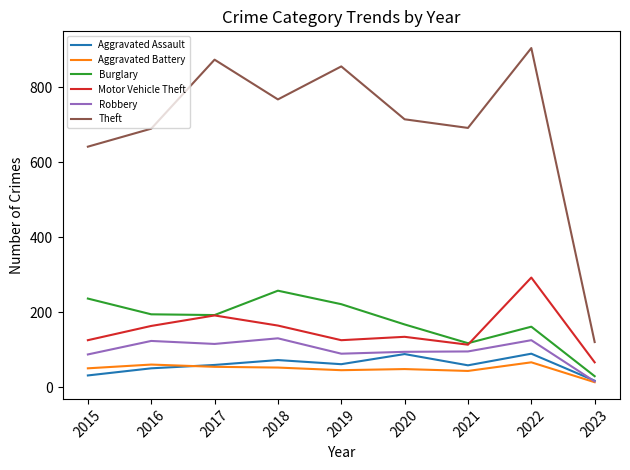

What is the sum of all Aggravated Battery values?

431